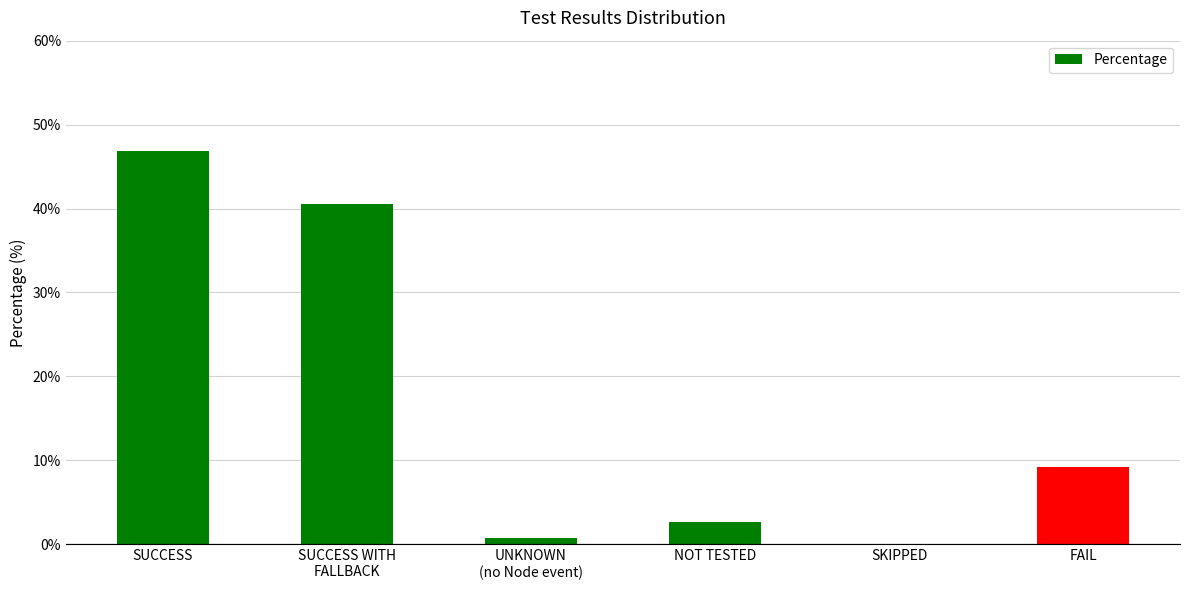

Where is the data nearest to the value 23?

FAIL